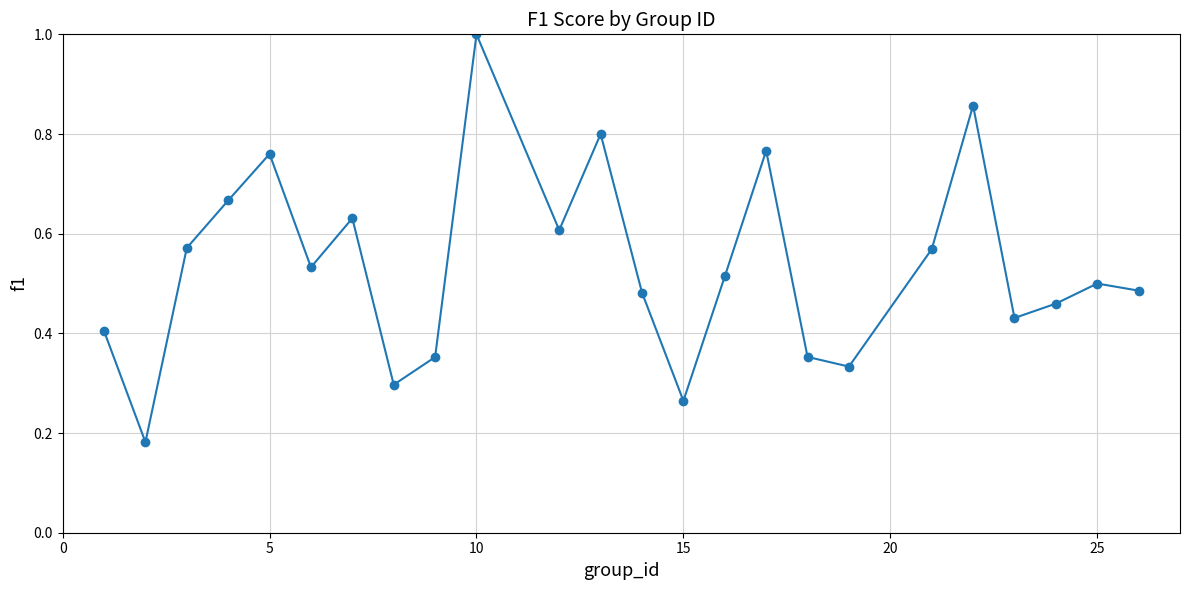

How many interior local valleys (lower than both neighbors) does the data have?

7